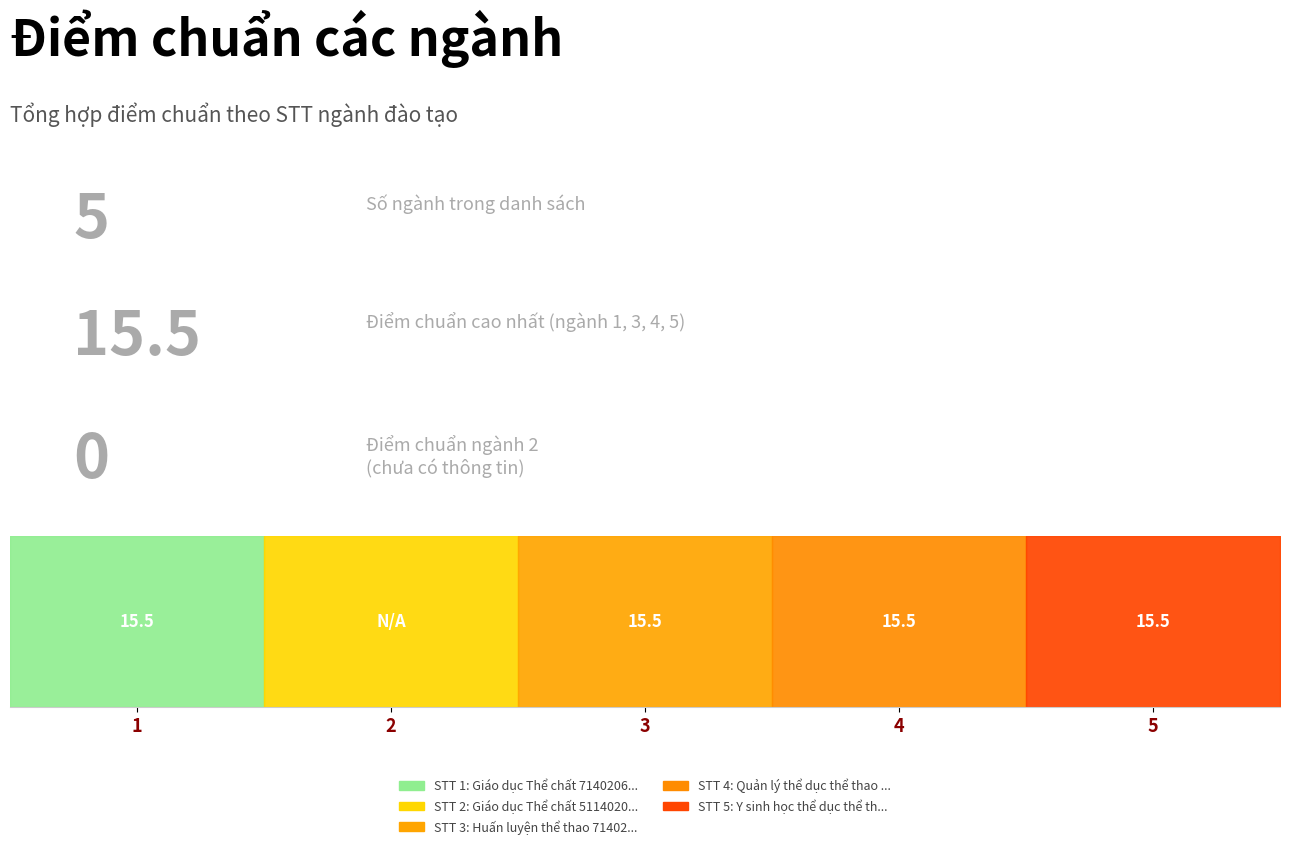

List the labels in order of value, smallest first.

2, 1, 3, 4, 5